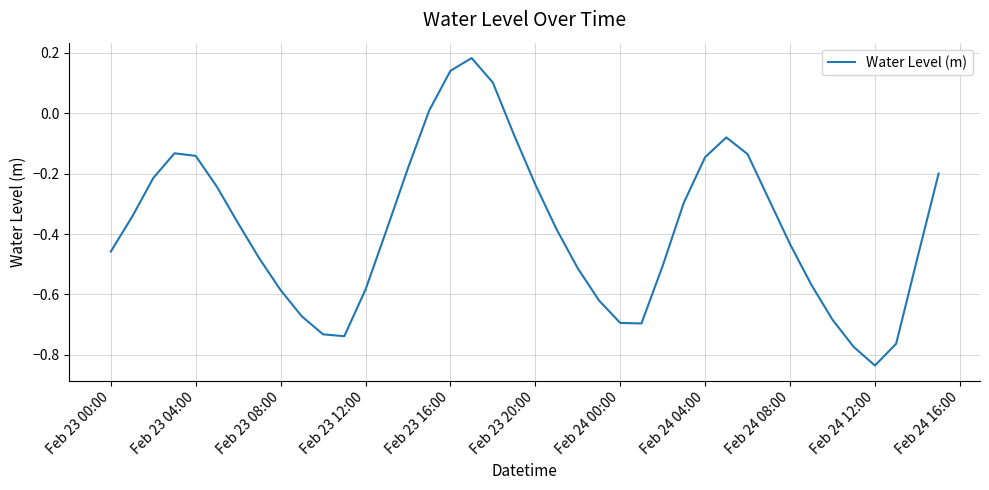

What is the difference between the maximum and minimum values?

1.0